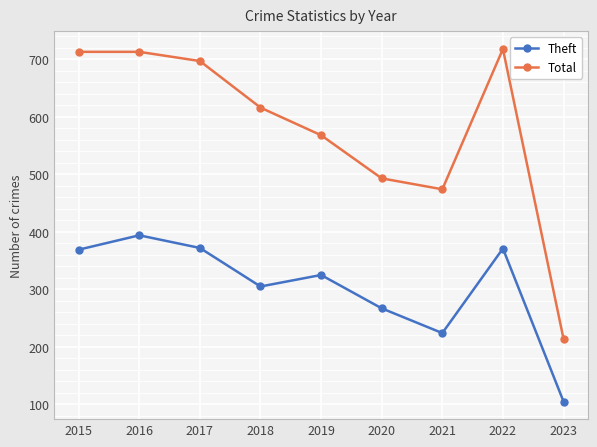

List the series in order of their peak value, lowest first.

Theft, Total